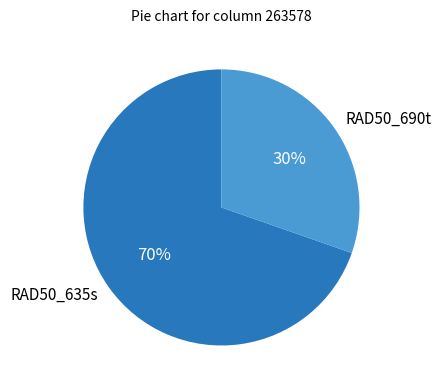

What percentage is the RAD50_690t slice, to the nearest percent?

30%